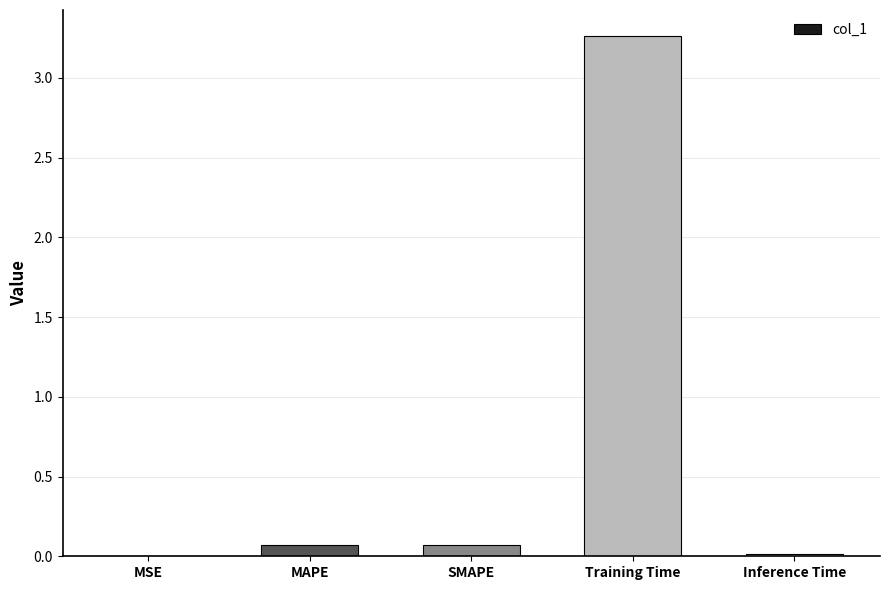

At which category does the chart reach its peak across all series?

Training Time